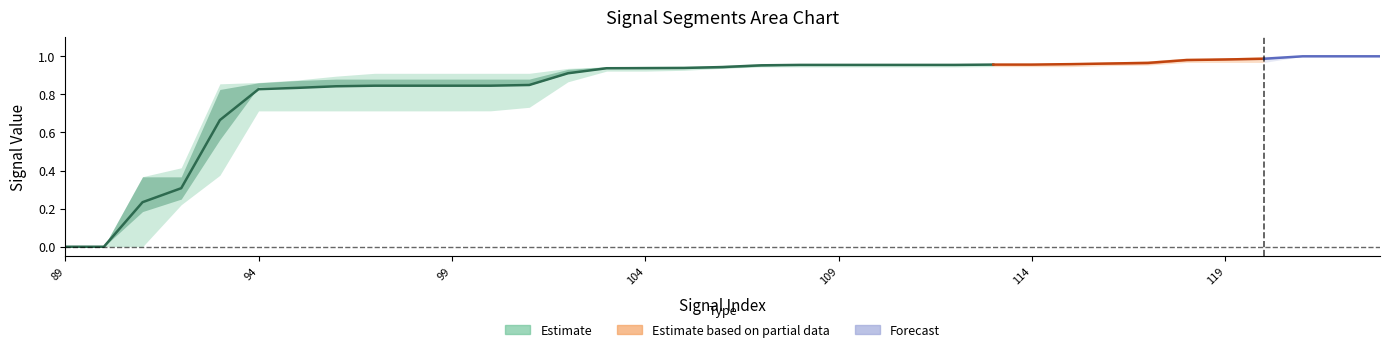

What is the difference between the maximum and minimum values in the signal segment 1 series?

1.0